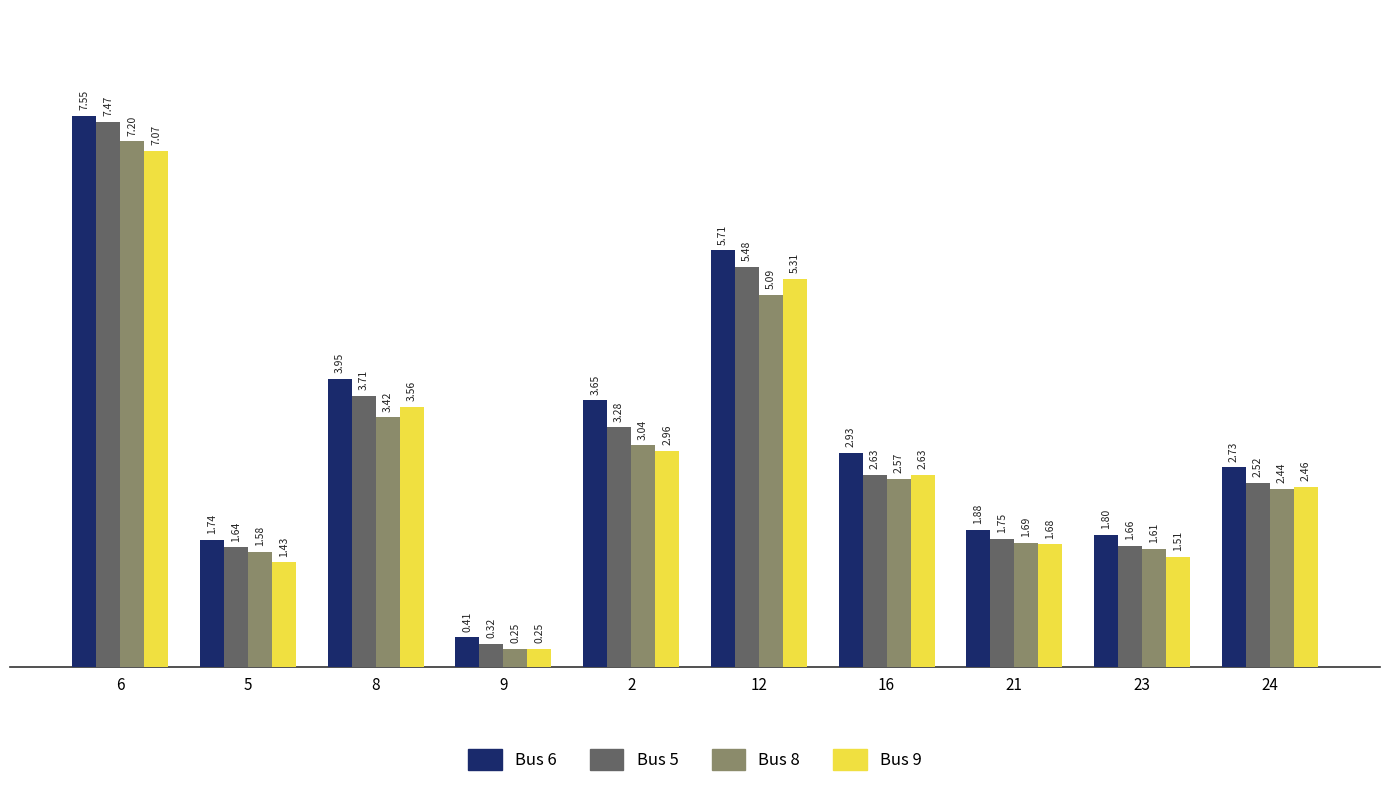

Between 9 and 23, which series saw the biggest shift?

Bus 6